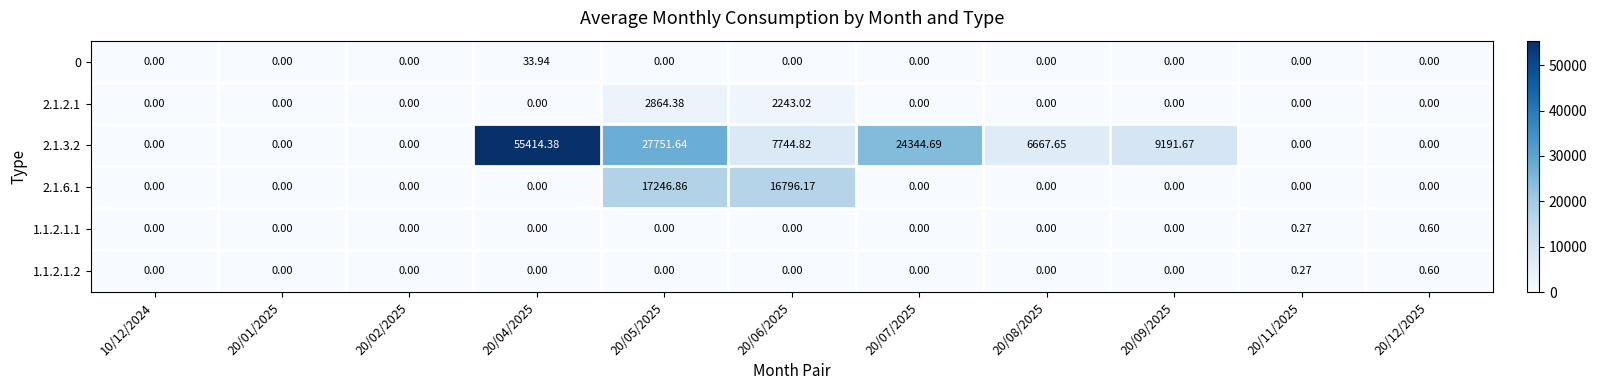

Is the value of 2.1.2.1 at 20/05/2025 greater than the value of 0 at 20/01/2025?

Yes